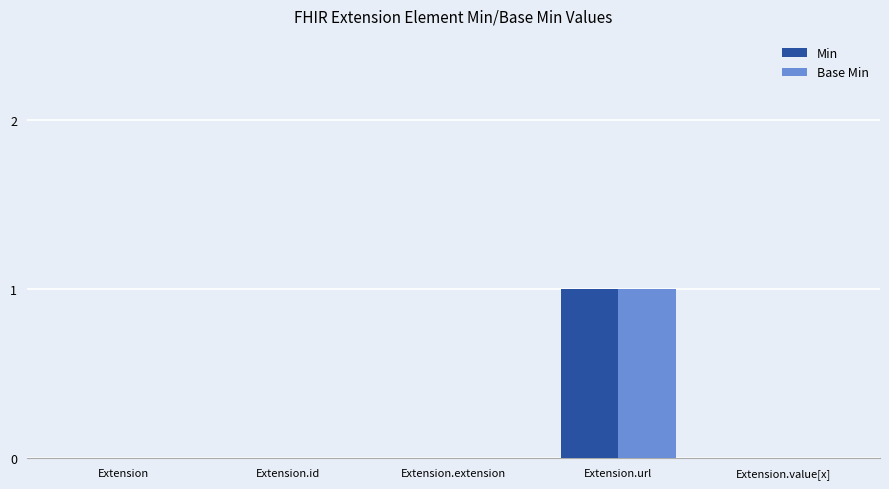

At which category is the sum across all series the highest?

Extension.url